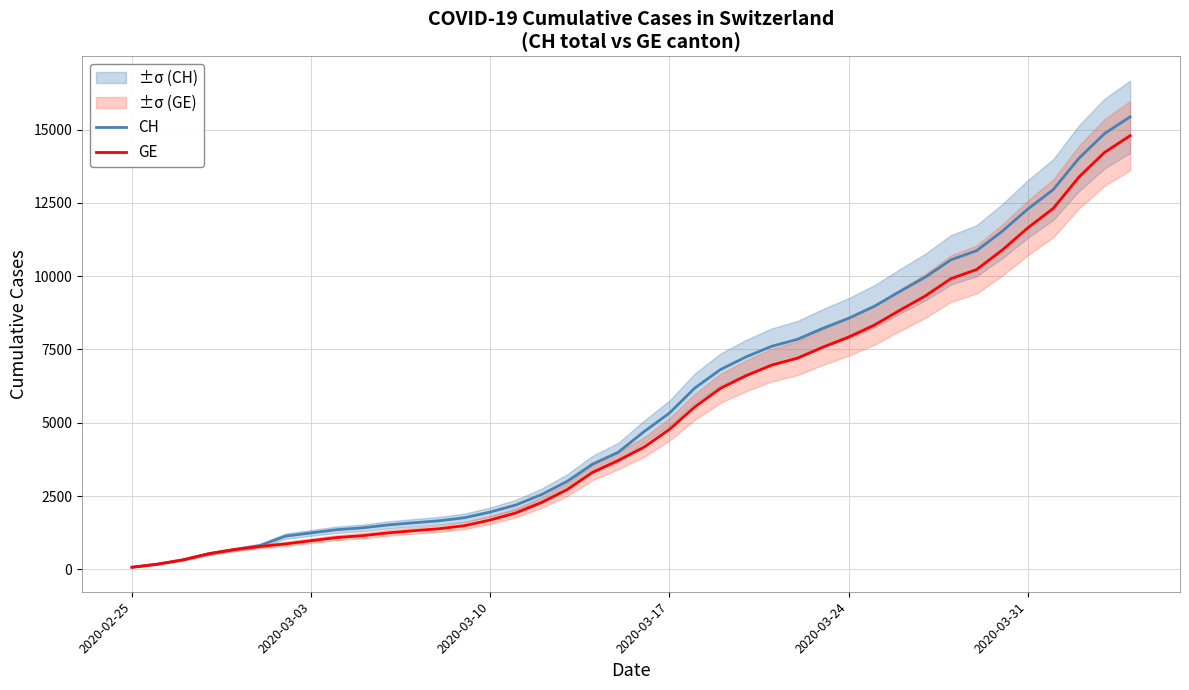

Does the chart display data point markers on the line(s)?

No